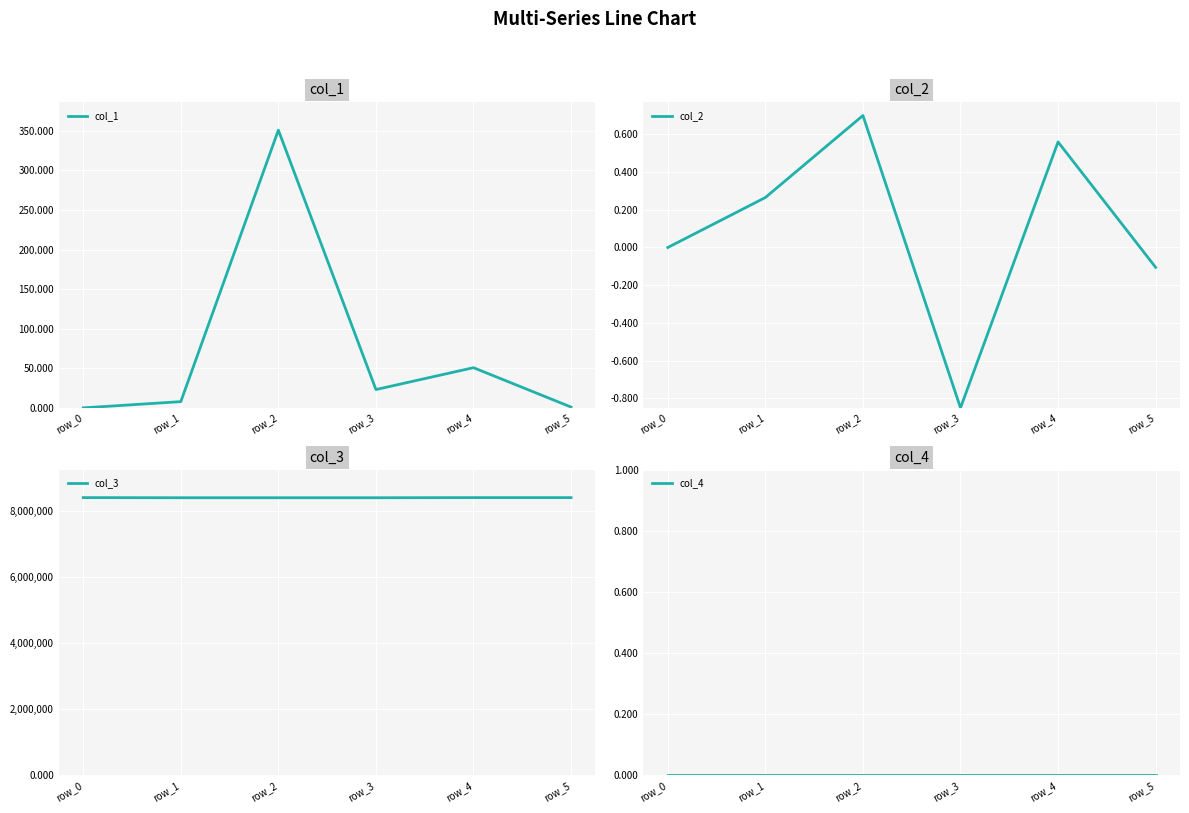

Between row_1 and row_3, which is larger?

row_3